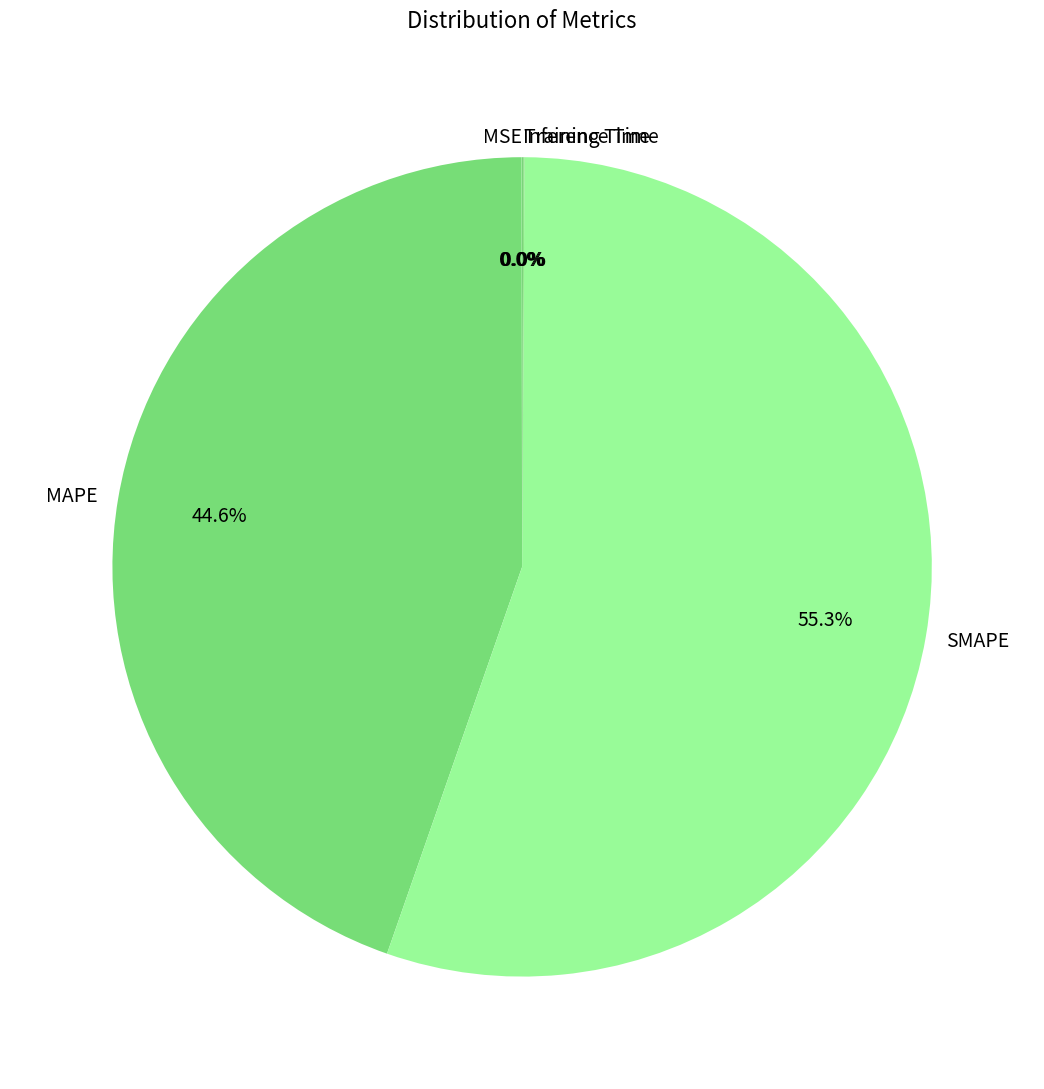

Is it true that SMAPE is 69% of the pie?

False